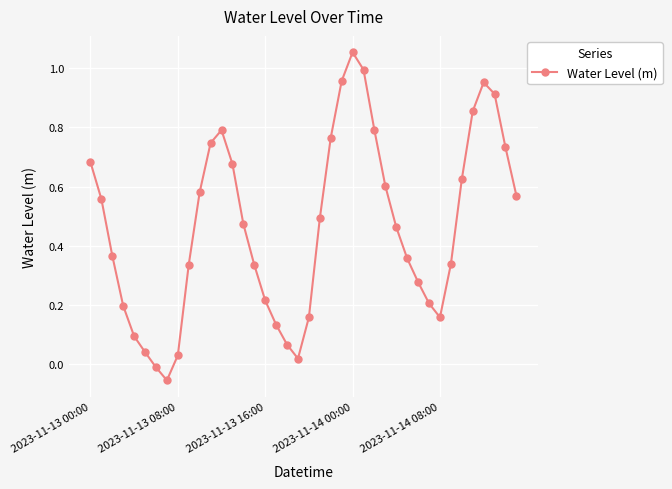

True or false: there are more than 2 points higher than both neighbors.

True